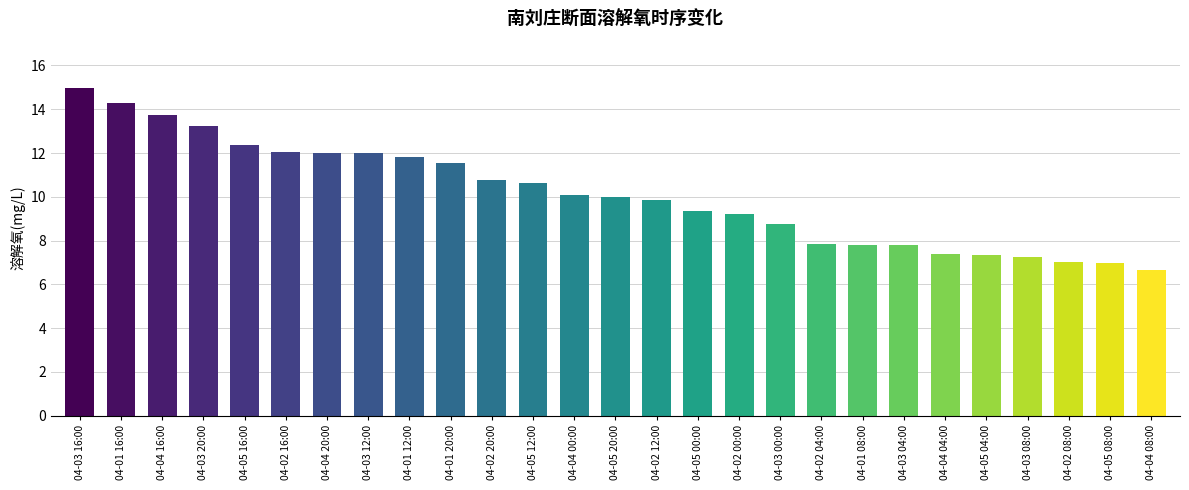

Which label corresponds to the largest value in the chart?

04-03 16:00